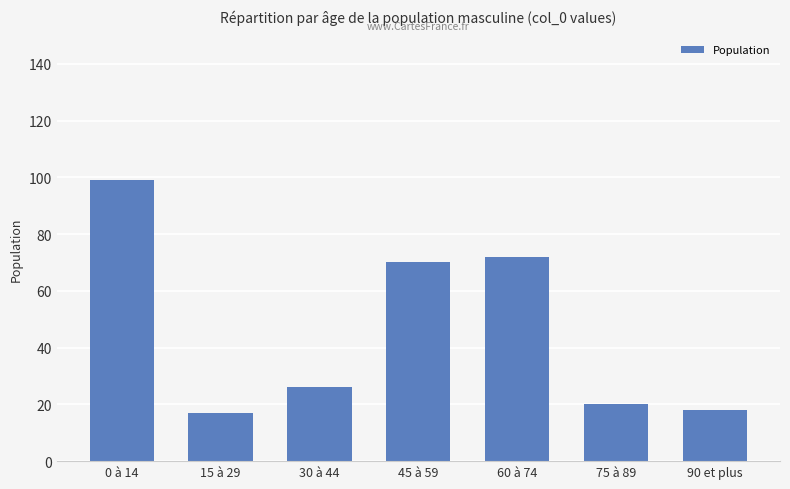

What is the change in value from 30 à 44 to 45 à 59?

+44